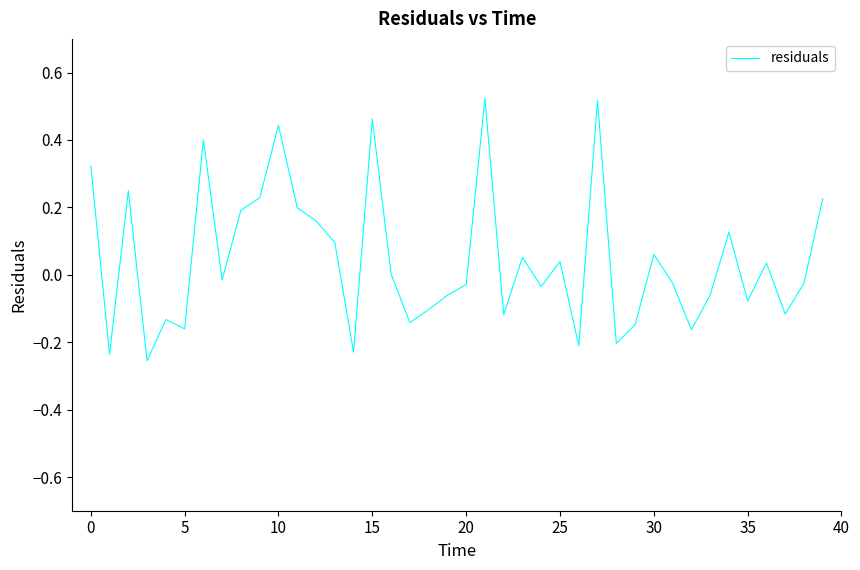

What is the difference between the maximum and minimum values?

0.8